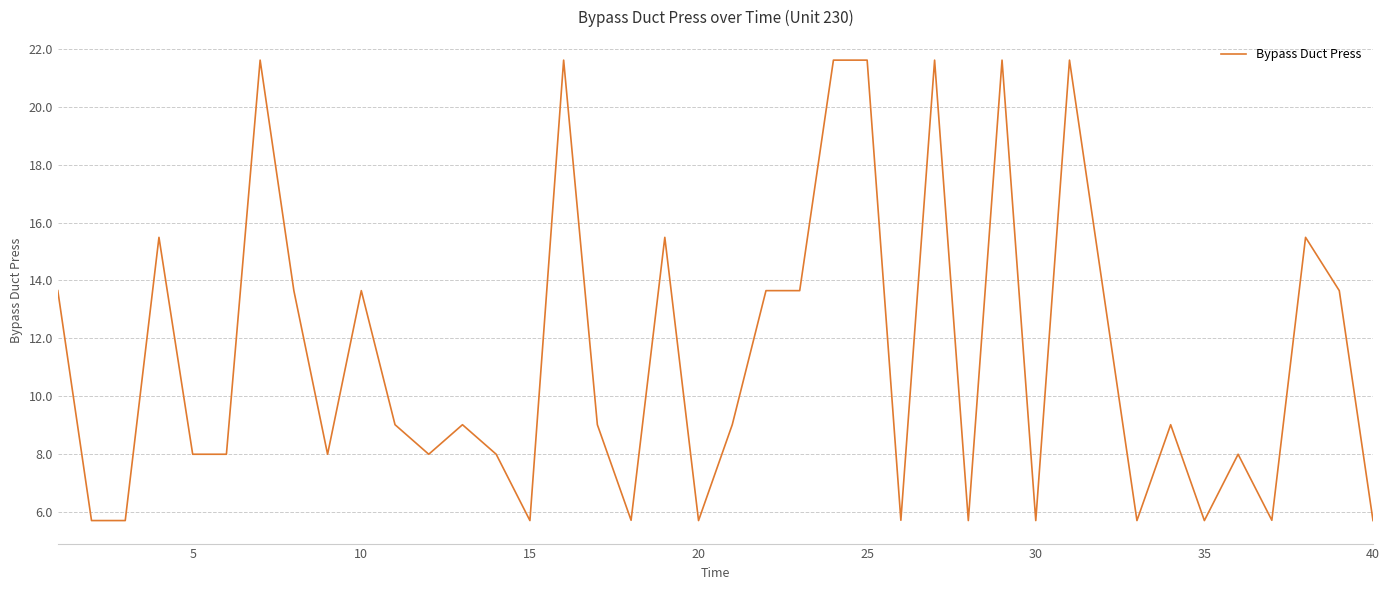

What is the minimum value shown in the chart?

5.7